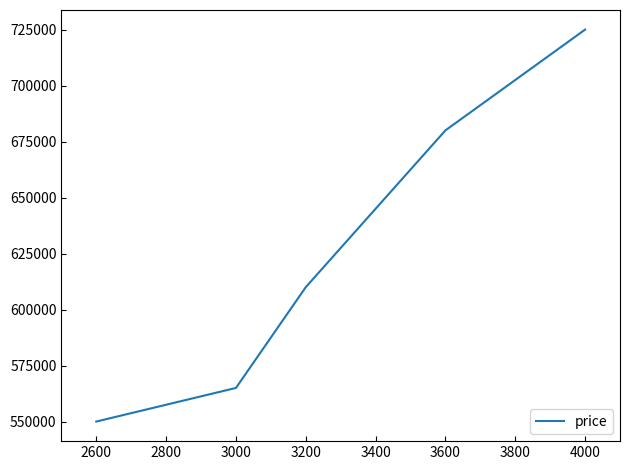

What is the smallest value displayed?

550000